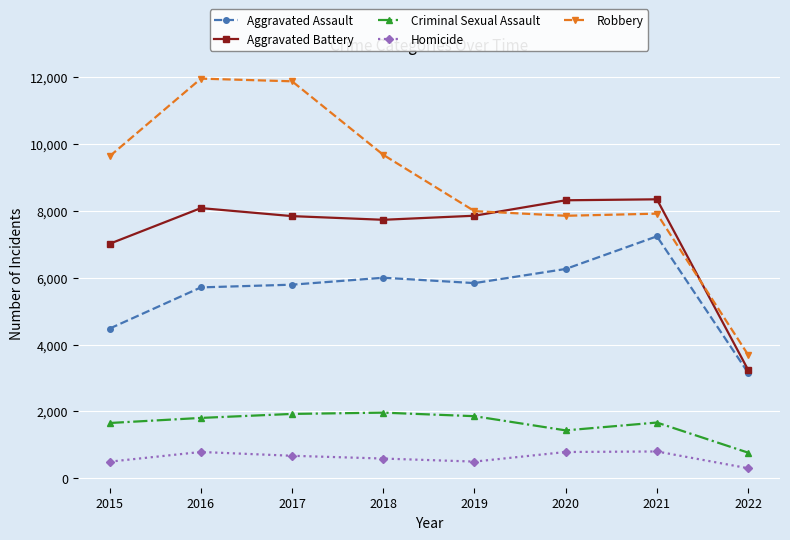

At 2019, list the series in order from smallest to largest.

Homicide, Criminal Sexual Assault, Aggravated Assault, Aggravated Battery, Robbery